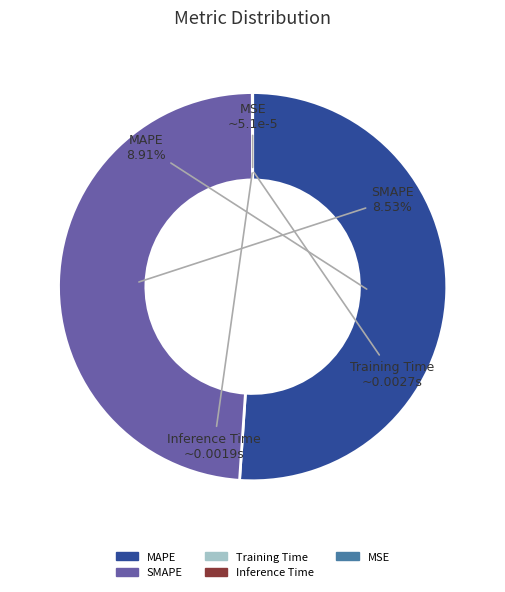

What is the smallest slice in the pie chart?

MSE